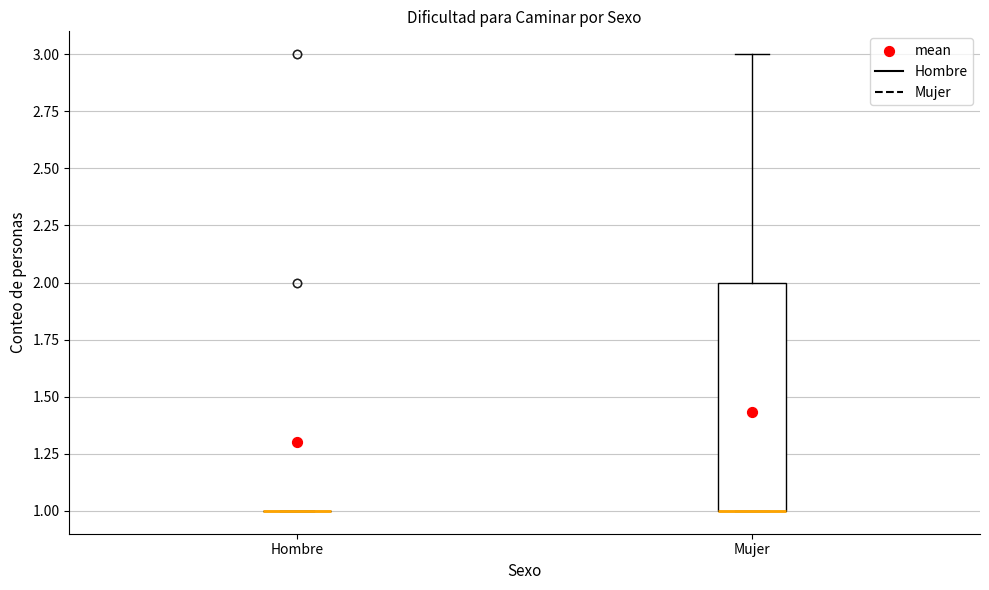

Reading left to right, read every box against the y-axis: the position of its median line, the range the box covers, and the ends of its whiskers. The values are not printed on the chart, so give them approximately, as read against the axis.

Hombre: box collapsed to a line at 1, whiskers 1 to 1
Mujer: median 1 (drawn on the box's lower edge), box 1 to 2, whiskers 1 to 3